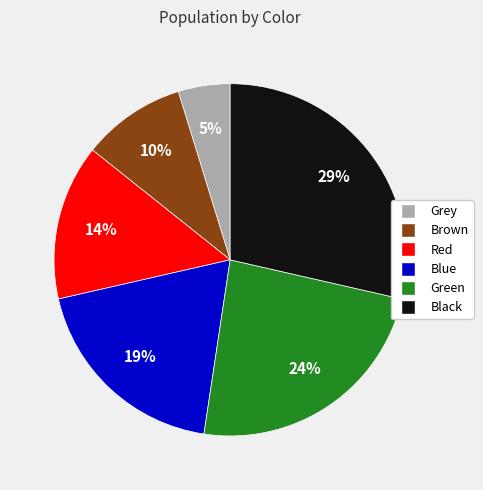

What is the largest slice in the pie chart?

Black